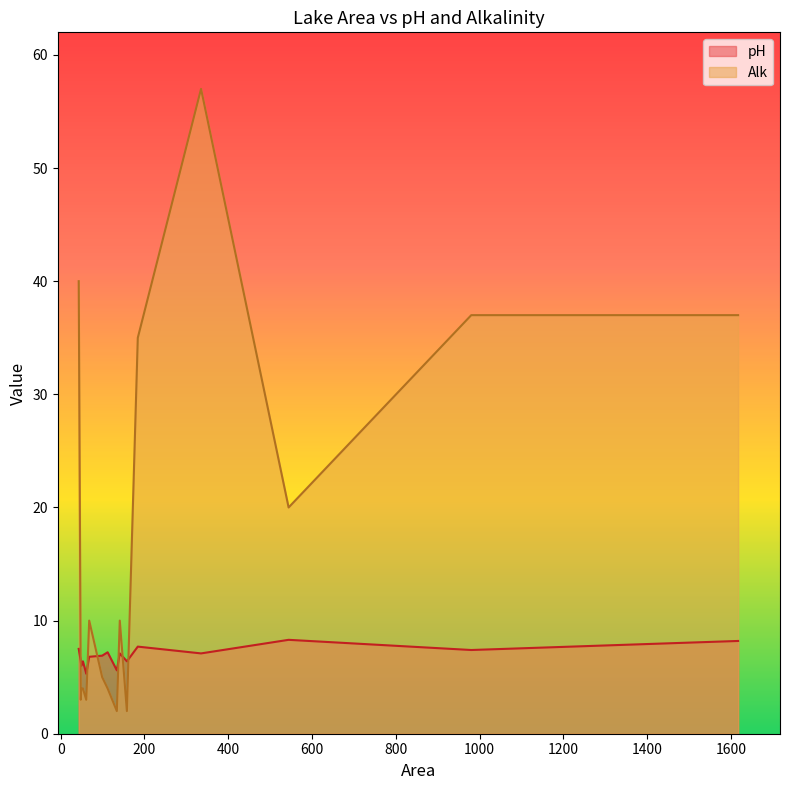

Rank the categories by Alk value from lowest to highest.

134, 158, 61, 61, 48, 112, 49, 49, 53, 99, 141, 68, 544, 544, 544, 544, 184, 184, 1617, 1617, 1617, 1617, 1617, 980, 980, 980, 980, 980, 980, 980, 980, 980, 43, 335, 335, 335